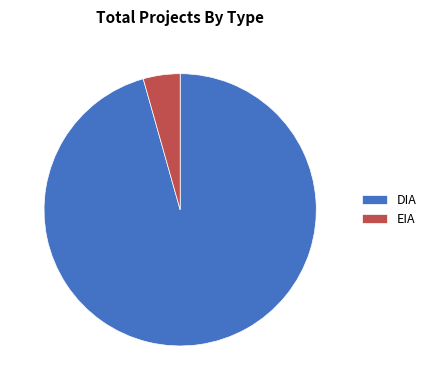

Do EIA and DIA together represent more than half of the pie?

Yes